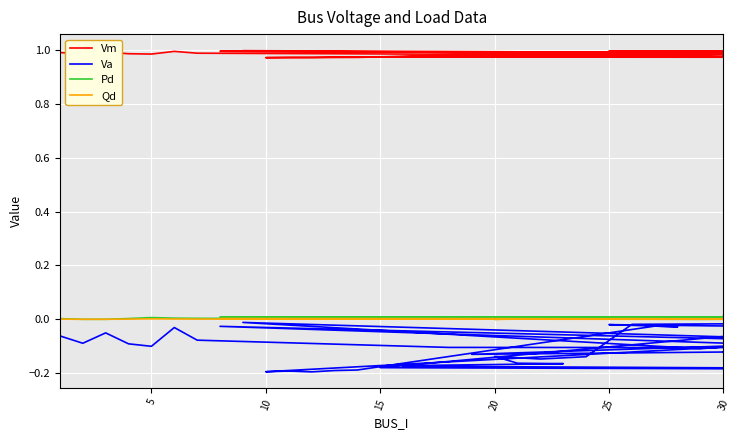

True or false: Qd has a value of 0.0 at 16.

False